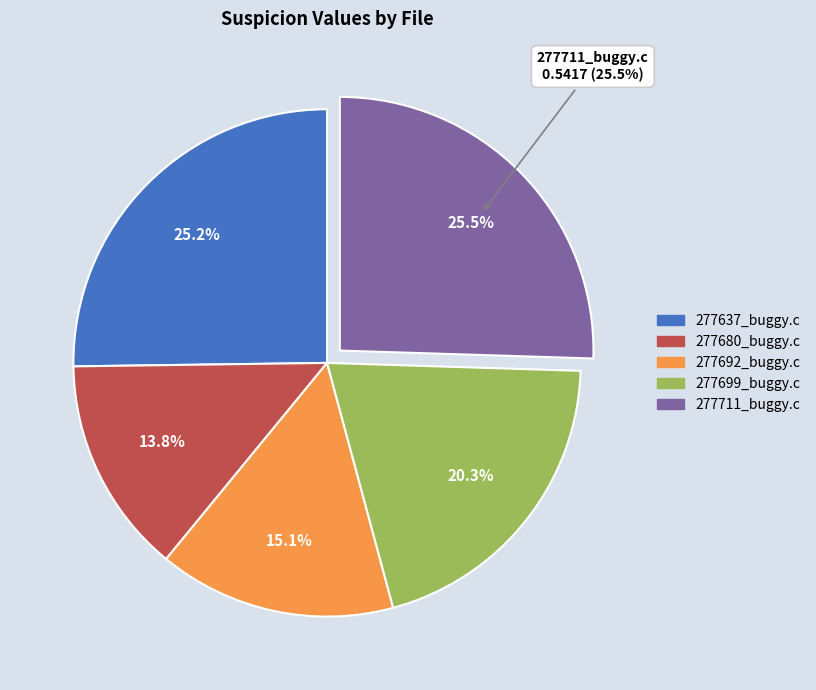

To the nearest percent, what is the difference between the largest and smallest slice percentages?

12%